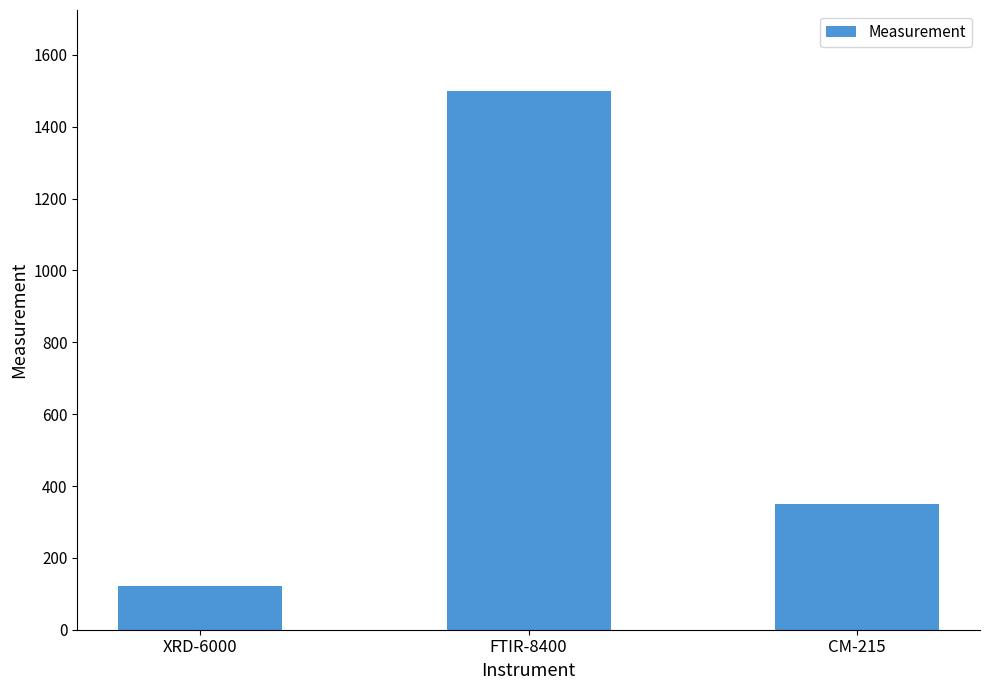

List the labels in order of value, smallest first.

XRD-6000, CM-215, FTIR-8400